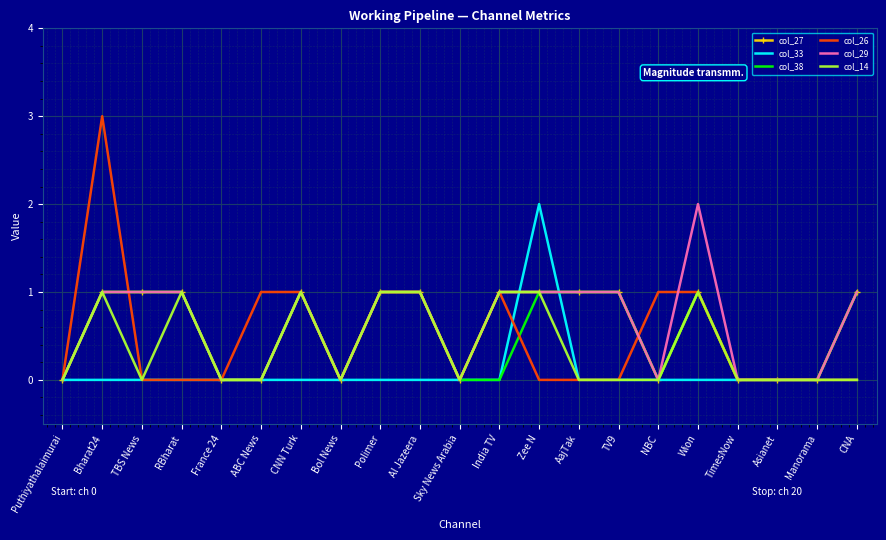

What is the sum of the col_14 values at Al Jazeera and AajTak?

1